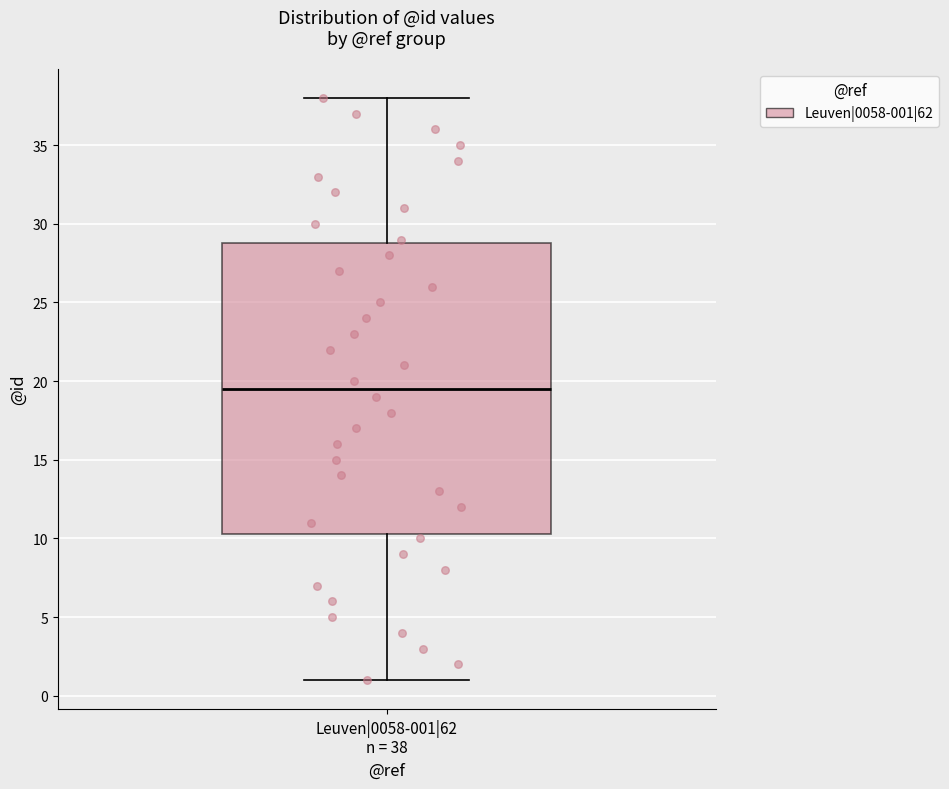

Where is the lower edge of the box for Leuven|0058-001|62 n = 38 on the y-axis? The values are not printed on the chart, so give them approximately, as read against the axis.

10.5